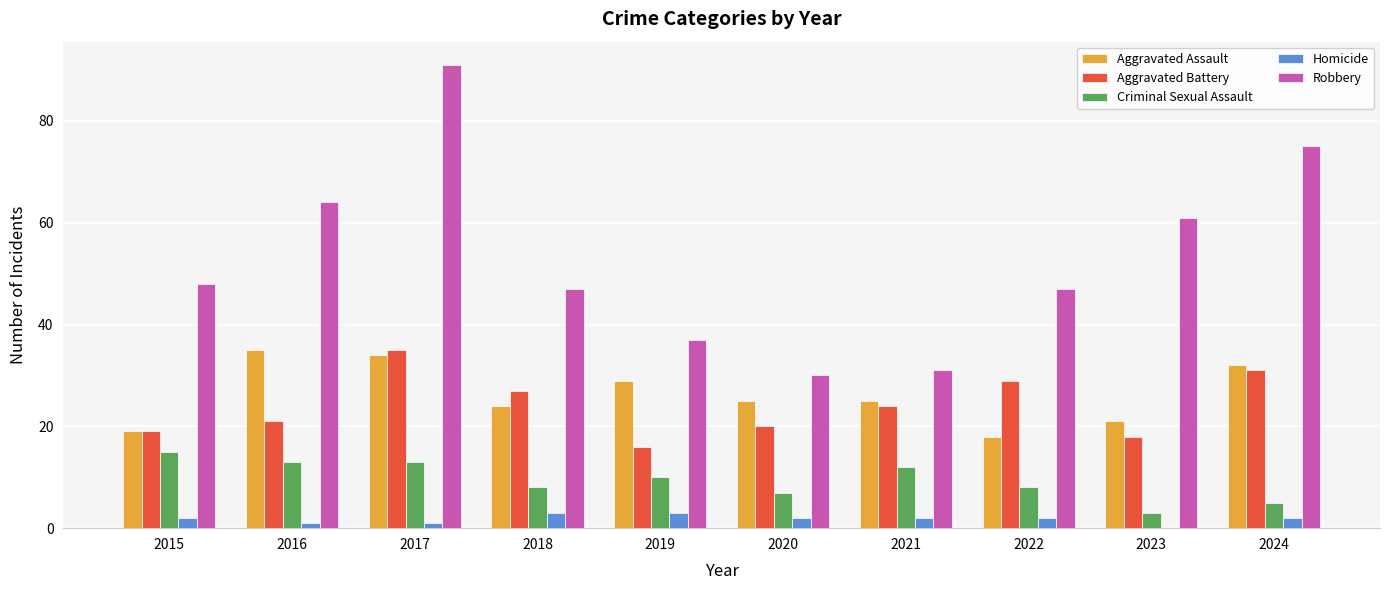

Which series changed the most between 2020 and 2024?

Robbery